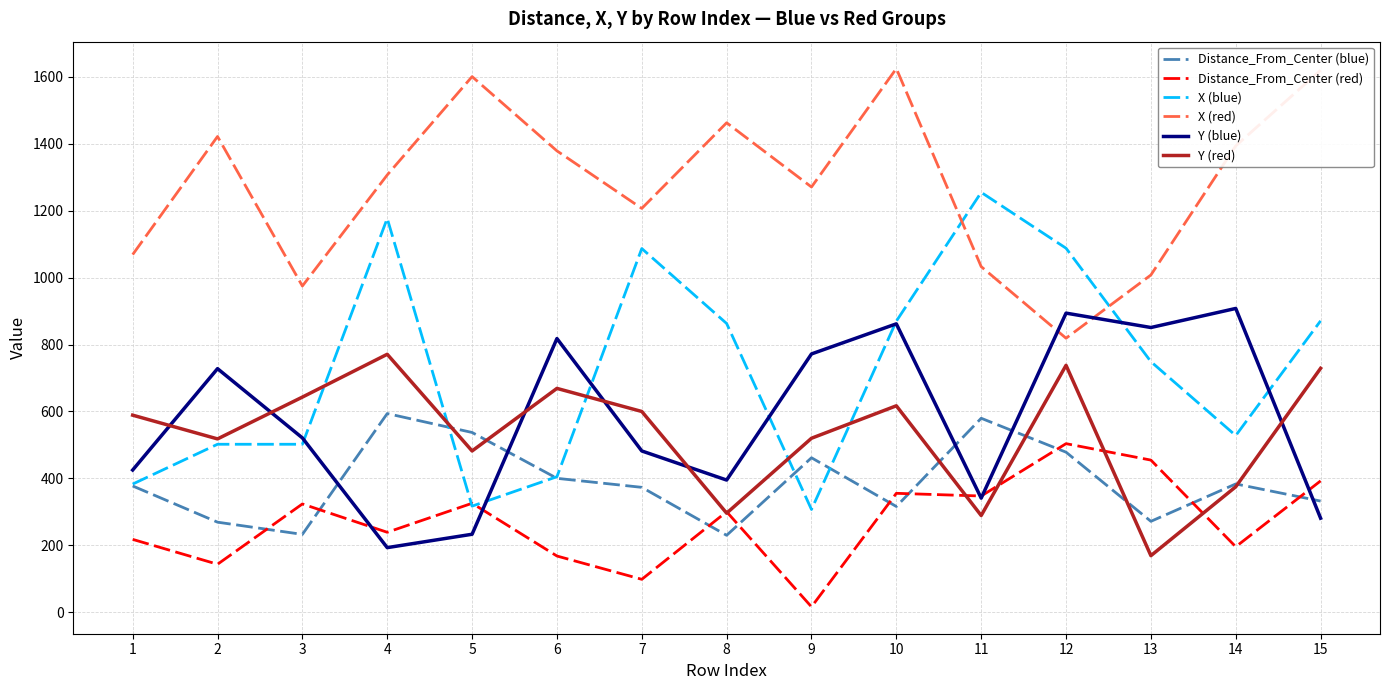

Between which two adjacent categories do Distance_From_Center (red) and Distance_From_Center (blue) first intersect?

2 and 3